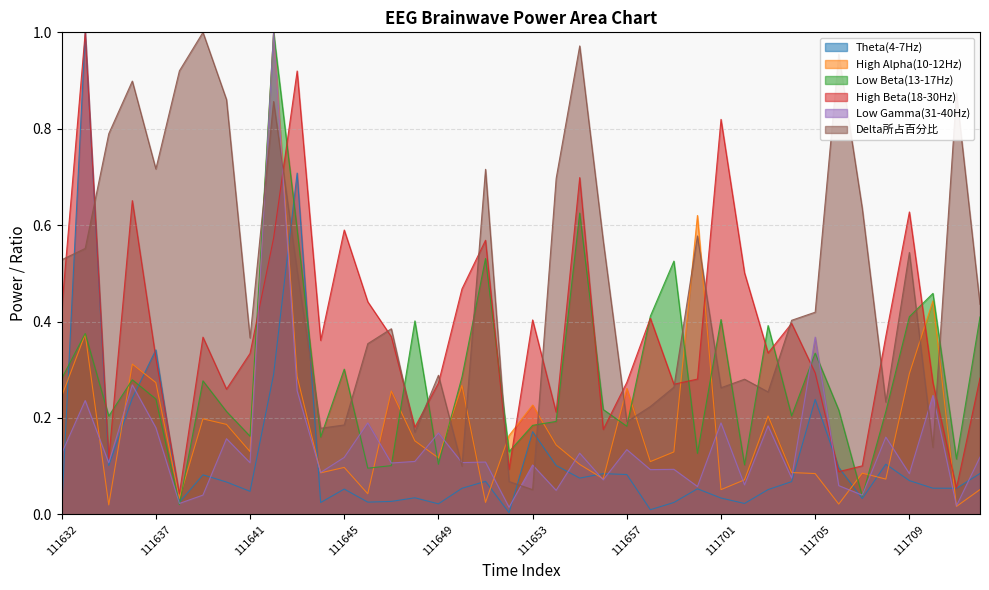

Does the chart display data point markers on the line(s)?

No